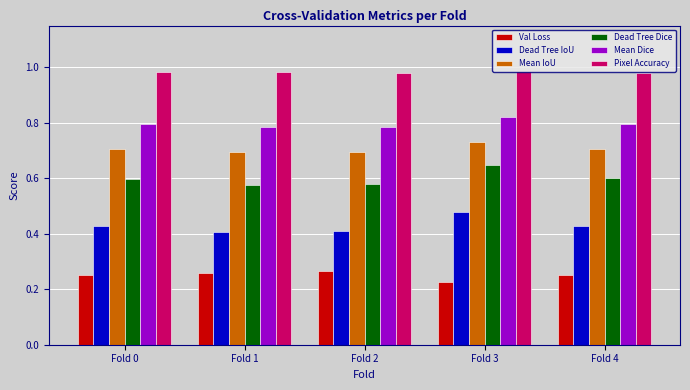

Which label corresponds to the smallest value in the chart?

Fold 3